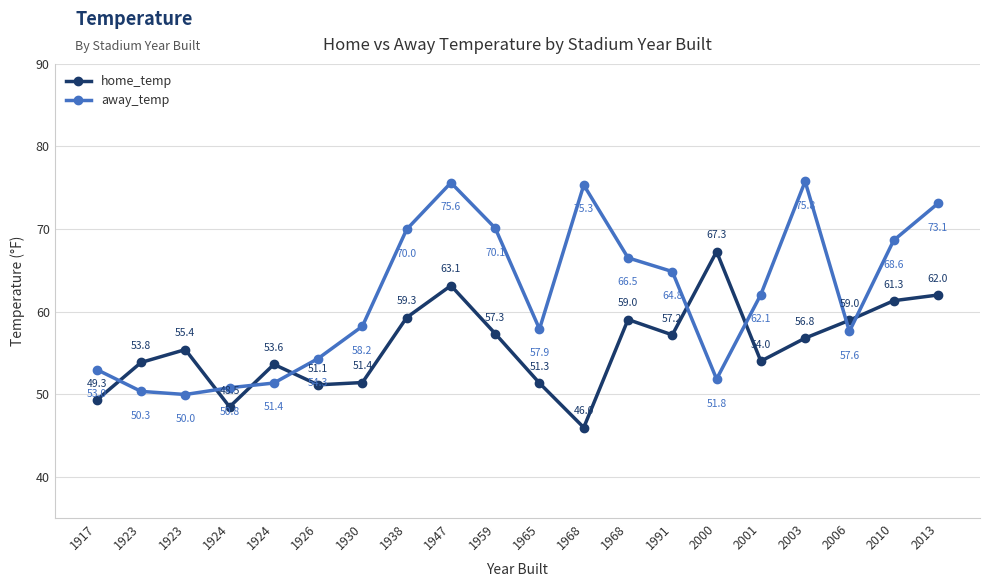

What is the minimum value for away_temp?

50.0